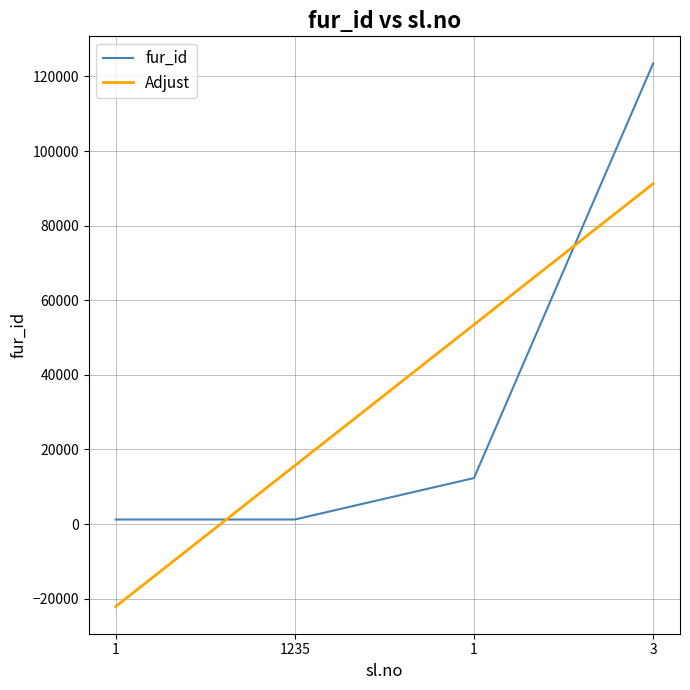

How many categories are shown in the chart?

4